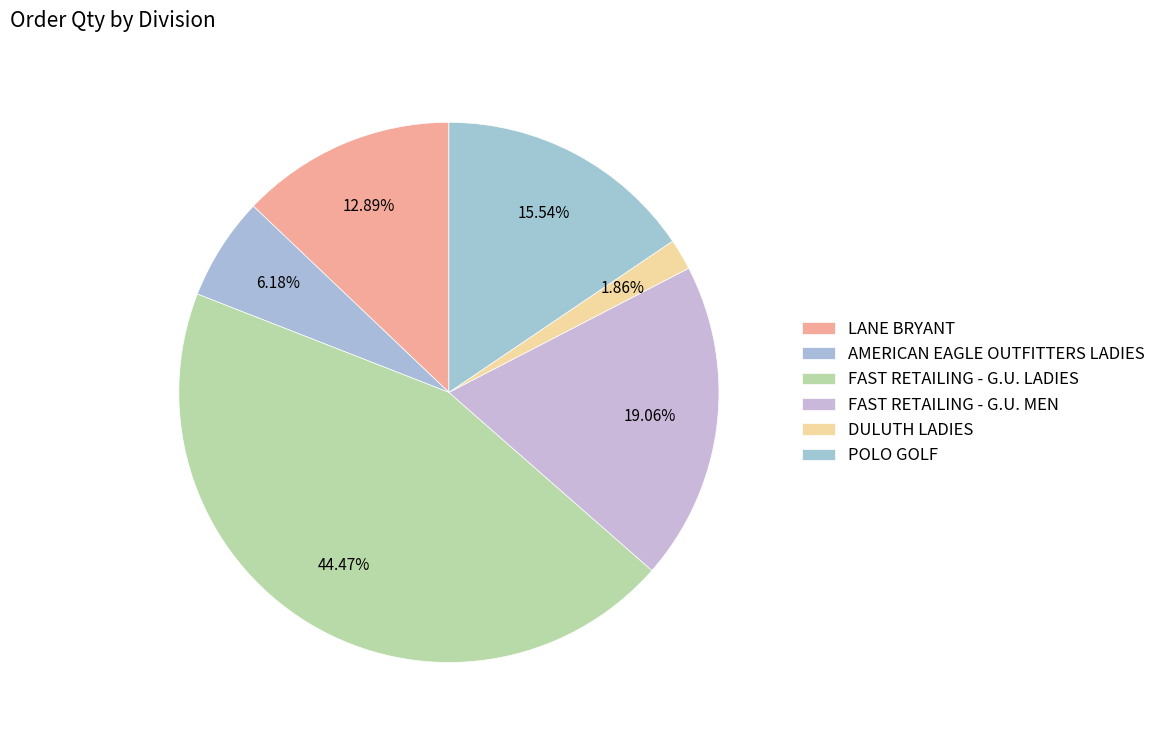

Which slice is the smallest?

DULUTH LADIES